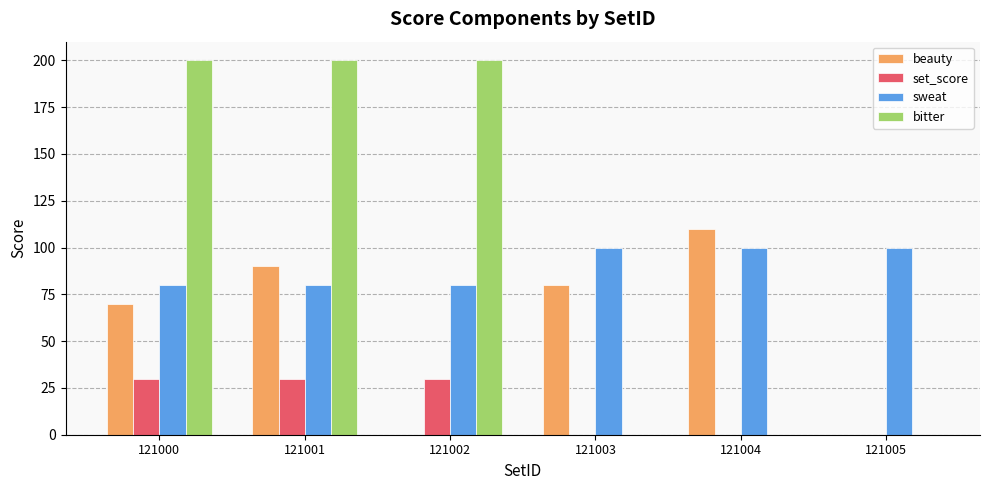

What are all the series names shown in the legend?

beauty, set_score, sweat, bitter